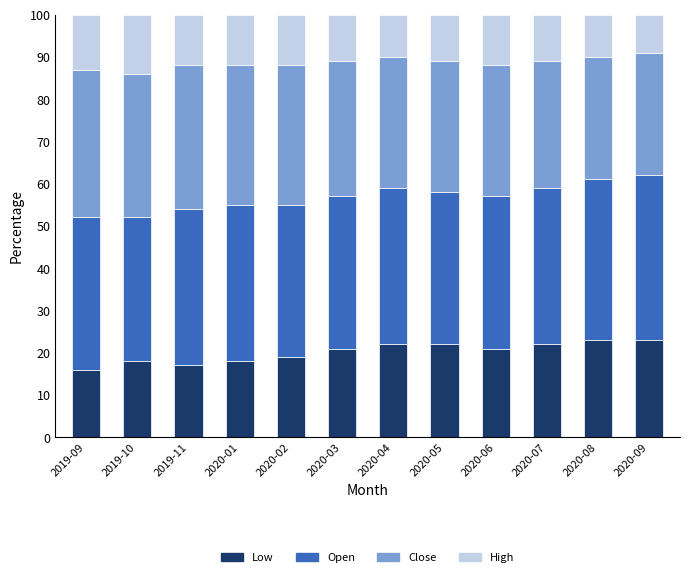

What is the highest value of the Low series?

23